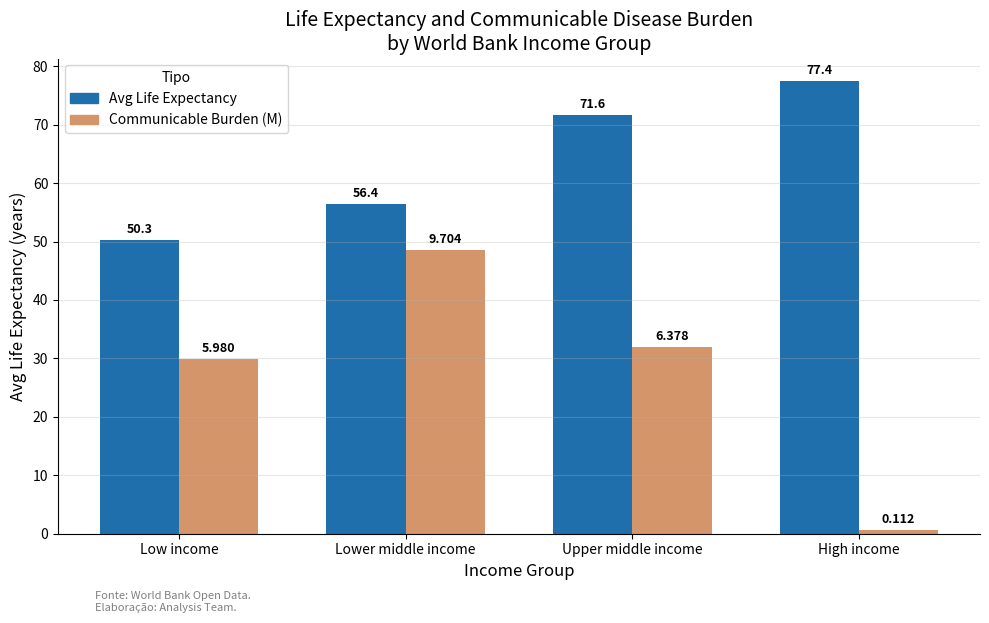

Which category has the highest value across all series?

High income